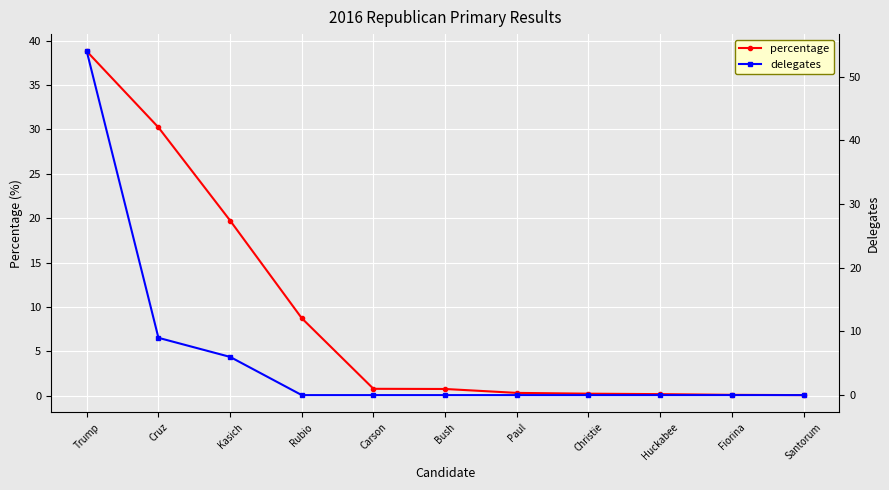

What is the average value of the percentage series?

9.1